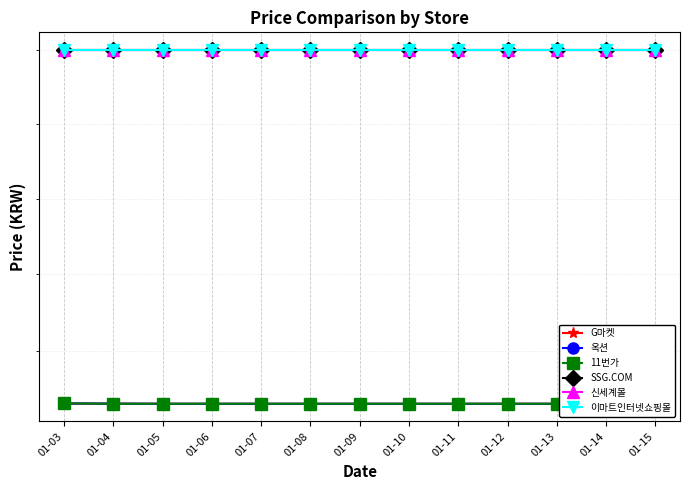

What is the sum of the 옥션 values at 01-09 and 01-04?

1826200